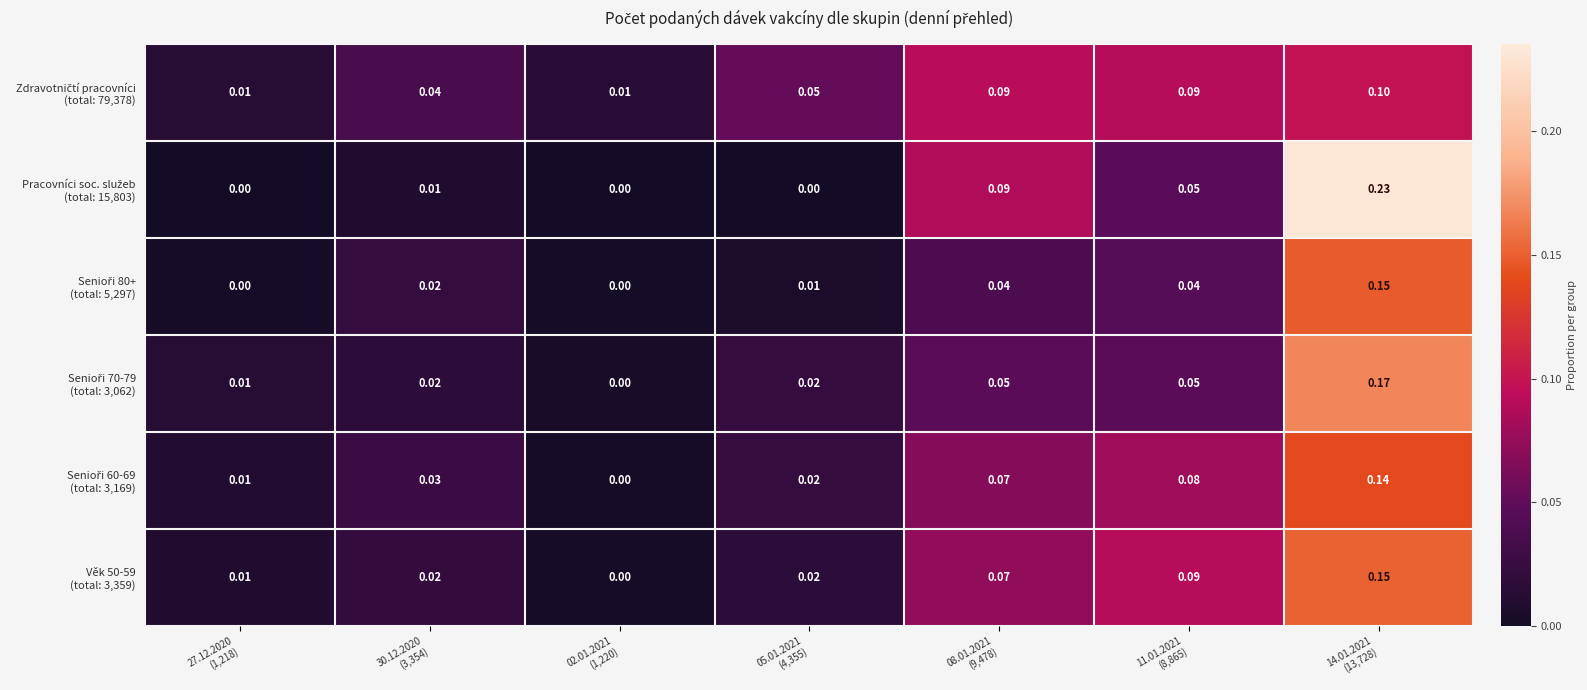

Count the number of data series in this chart.

6